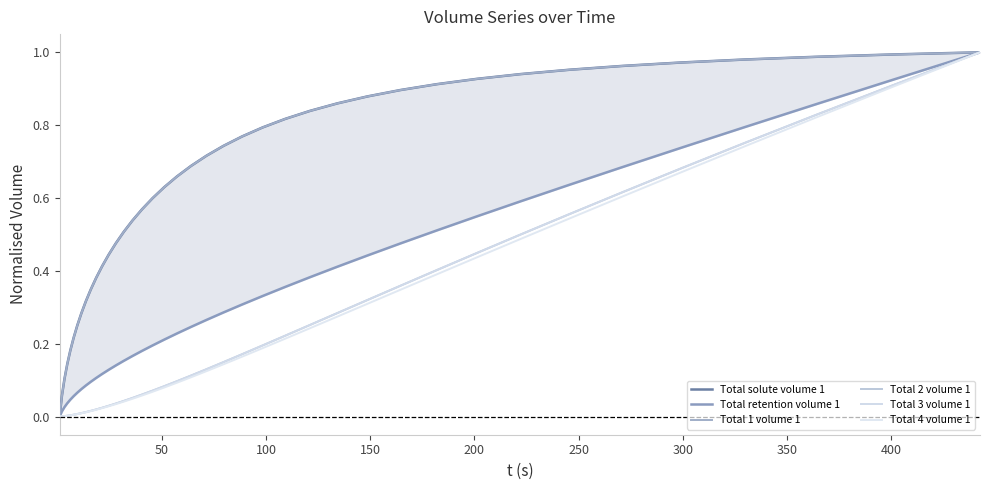

The value of Total 1 volume 1 at 13 is 0.6. True or false?

False